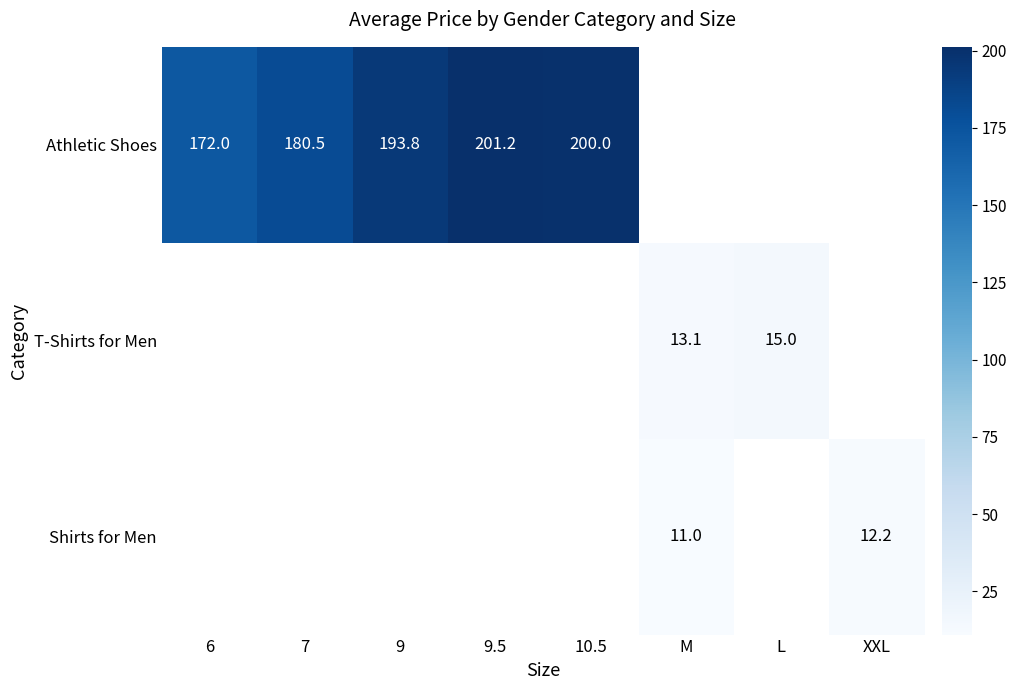

What is the sum of the Athletic Shoes values at 6 and 9?

365.8